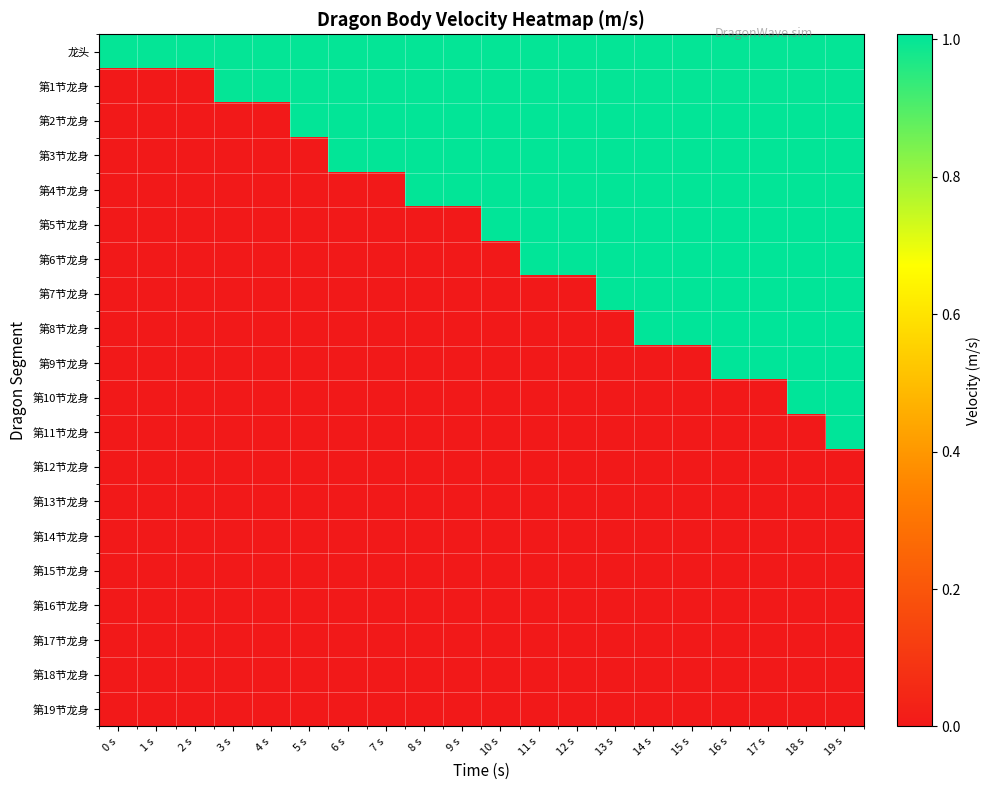

At 8 s, list the series in order from smallest to largest.

第5节龙身, 第6节龙身, 第7节龙身, 第8节龙身, 第9节龙身, 第10节龙身, 第11节龙身, 第12节龙身, 第13节龙身, 第14节龙身, 第15节龙身, 第16节龙身, 第17节龙身, 第18节龙身, 第19节龙身, 龙头, 第1节龙身, 第2节龙身, 第3节龙身, 第4节龙身